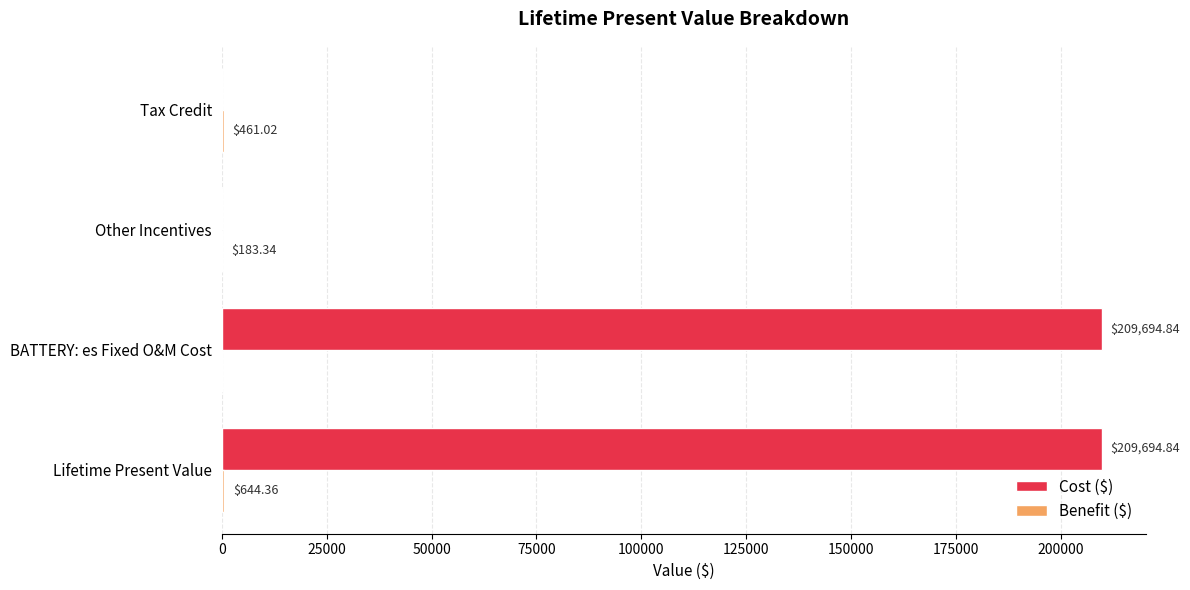

What is the sum of all Cost ($) values?

419389.7